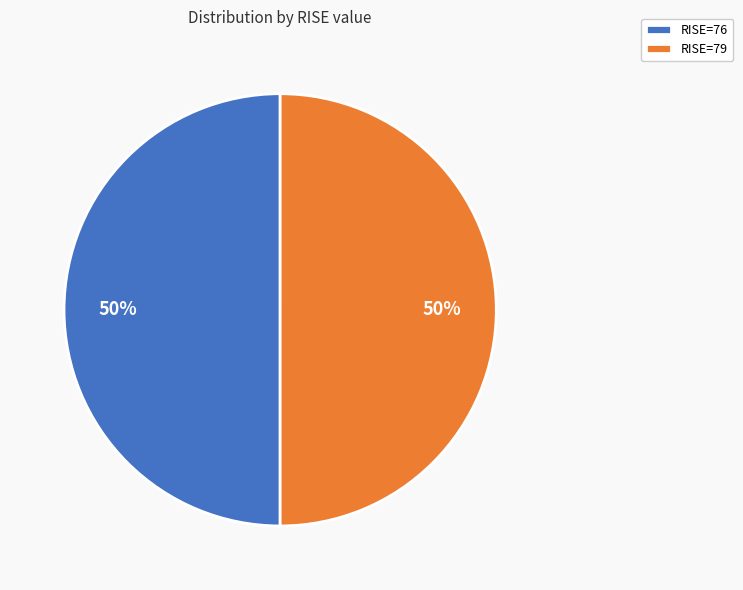

What percentage is the RISE=76 slice, to the nearest percent?

50%